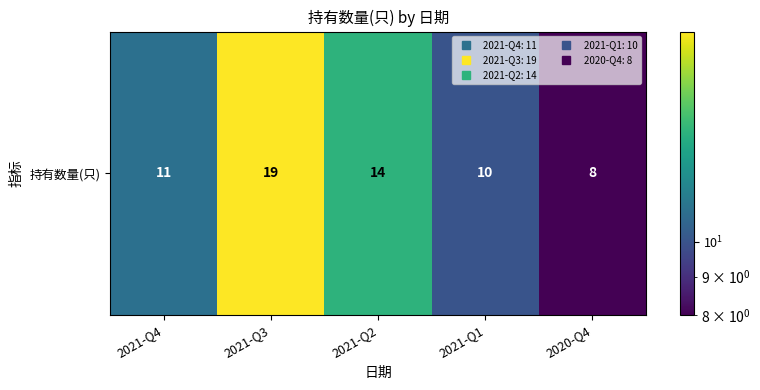

Rank the categories by value from highest to lowest.

2021-Q3, 2021-Q2, 2021-Q4, 2021-Q1, 2020-Q4